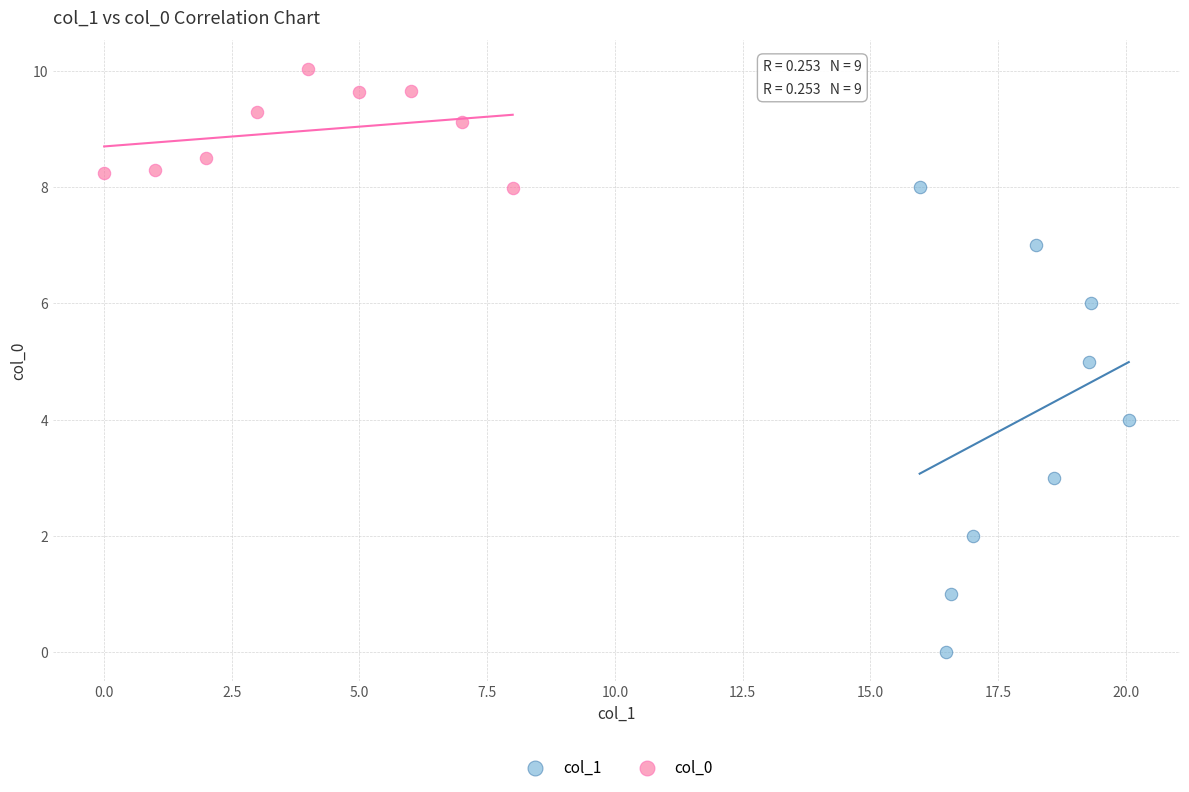

Which series contains the highest Y value?

col_0